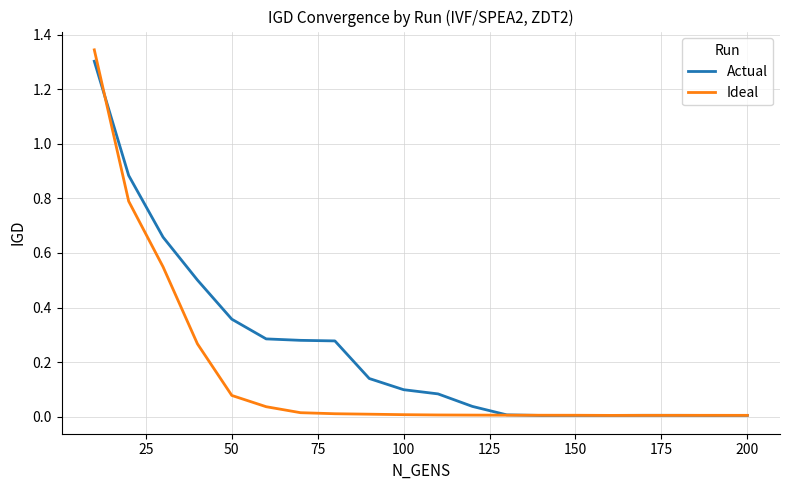

List the series in order of their overall mean, lowest first.

Ideal, Actual